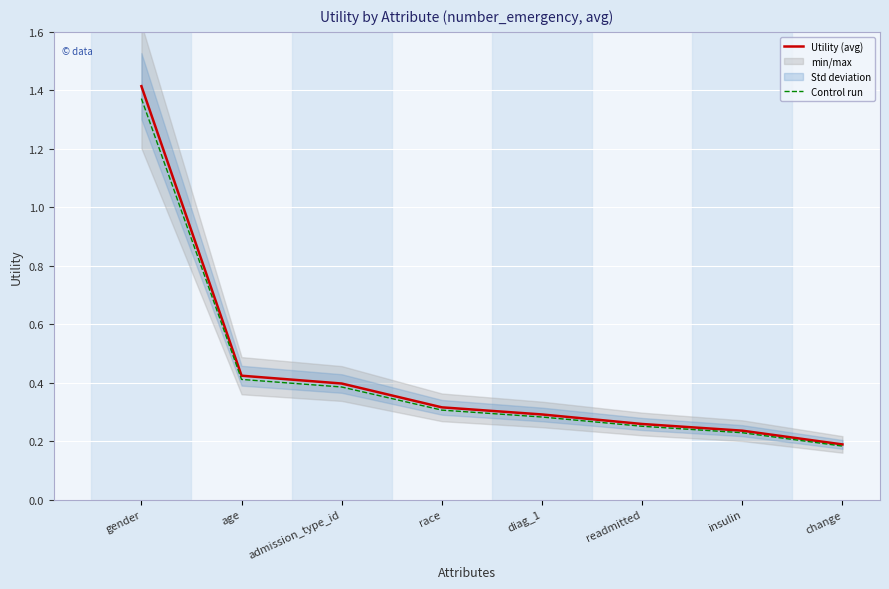

Reading left to right, list all the values displayed in this chart.

Utility (avg): 1.4	0.4	0.4	0.3	0.3	0.3	0.2	0.2
Control run: 1.4	0.4	0.4	0.3	0.3	0.3	0.2	0.2